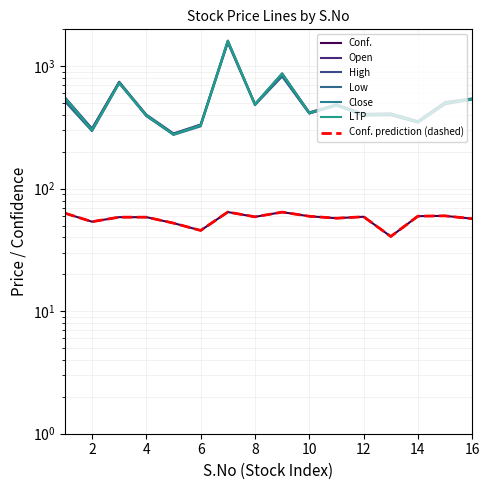

How many data points in Open are above 480?

7